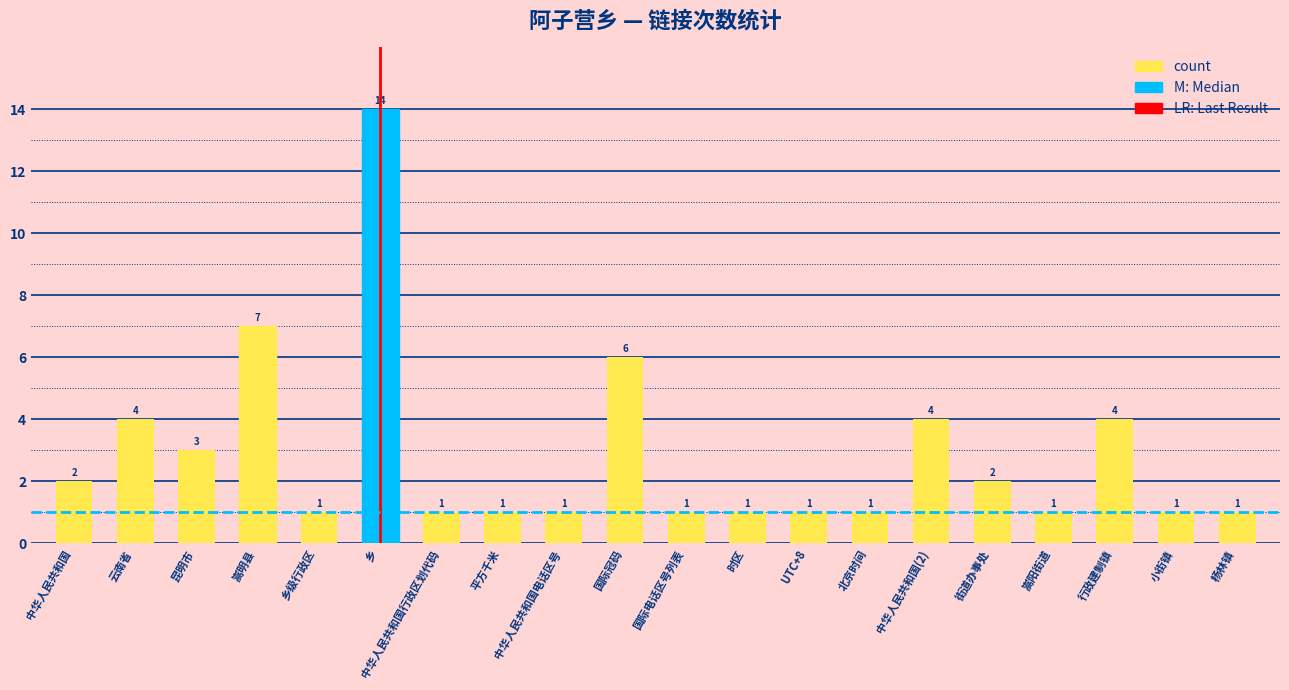

Which has a higher value, 昆明市 or UTC+8?

昆明市